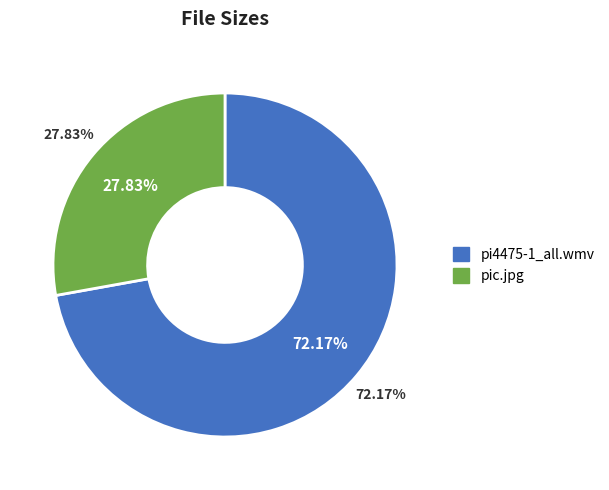

The pic.jpg slice represents 20% of the pie. True or false?

False